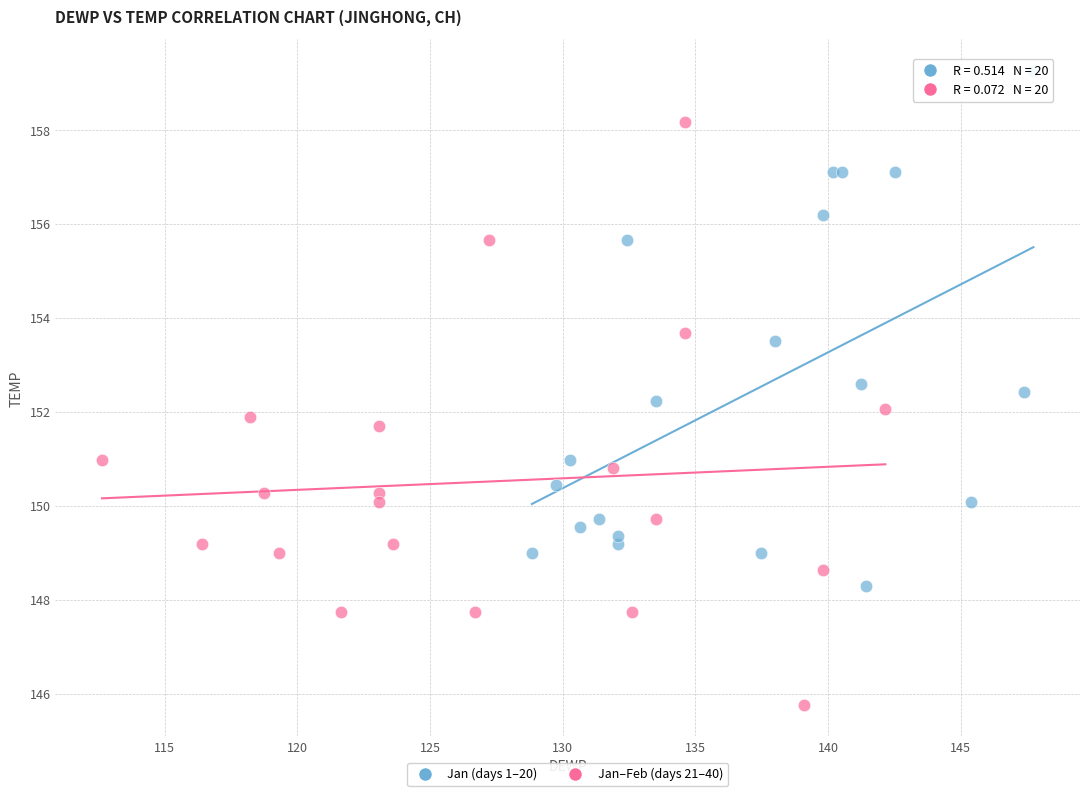

Which series has the widest spread of Y values?

Jan–Feb (days 21–40)